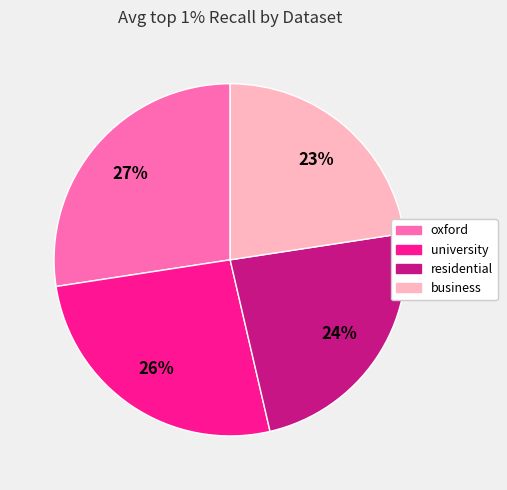

What percentage is the university slice, to the nearest percent?

26%